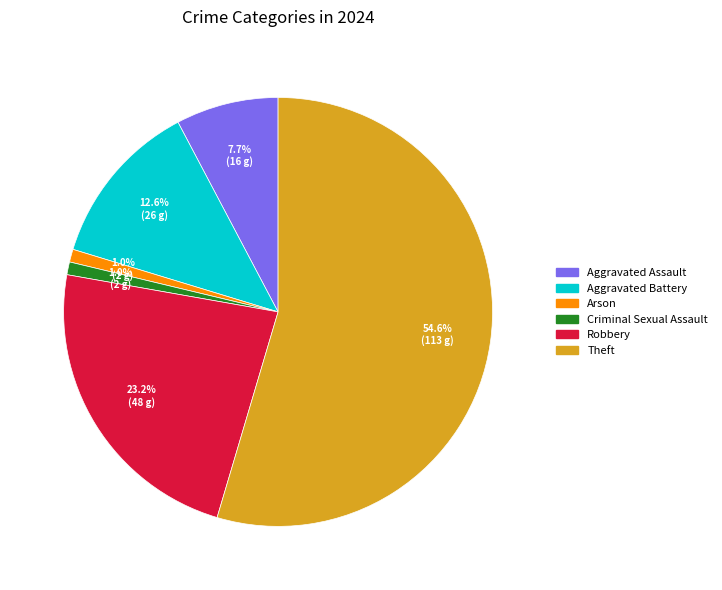

Which category accounts for the majority?

Theft